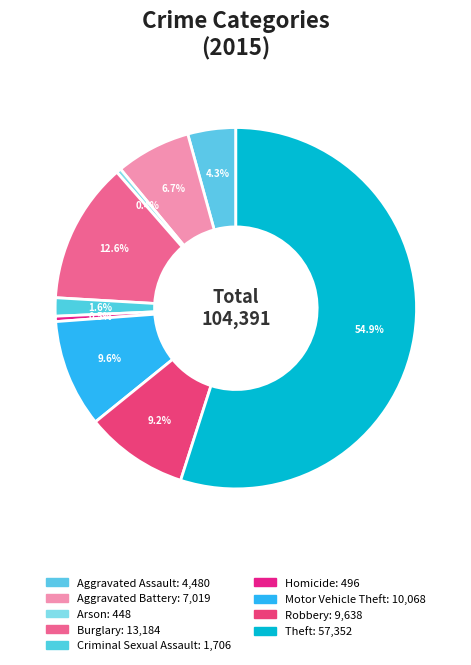

How many segments does this pie chart have?

9